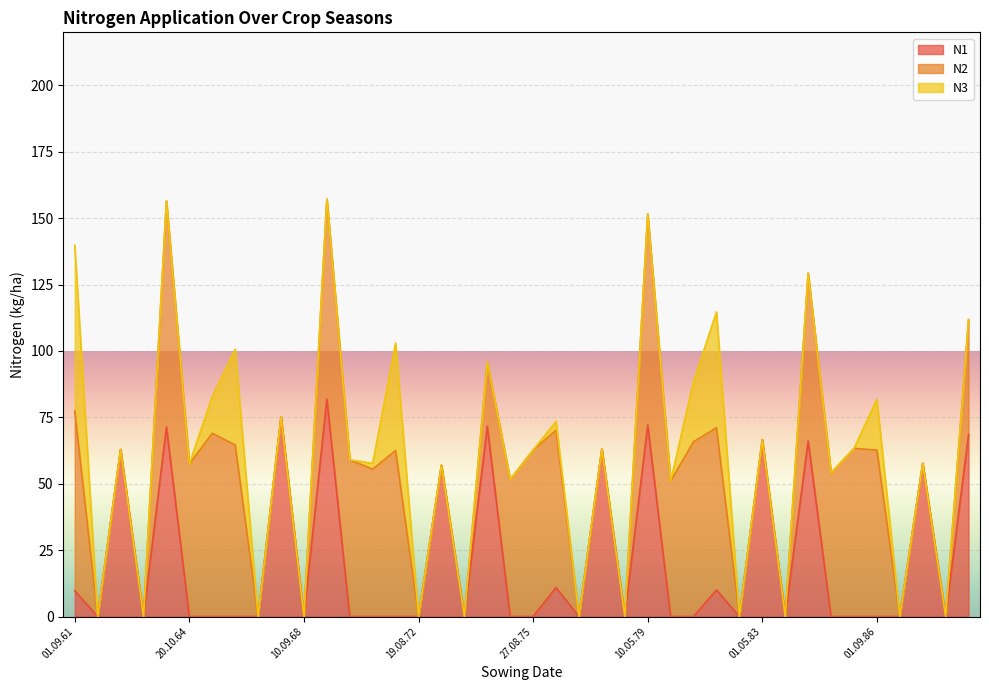

At how many categories does at least one series exceed 73?

4